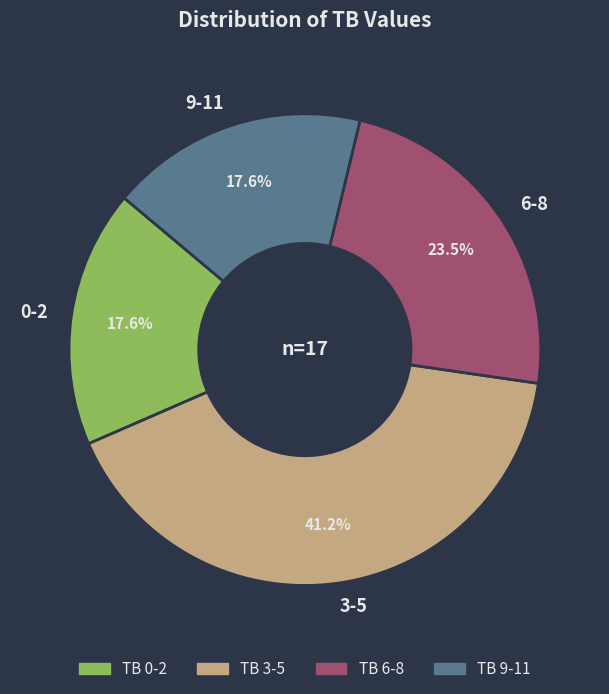

To the nearest percent, what portion does 9-11 represent?

18%